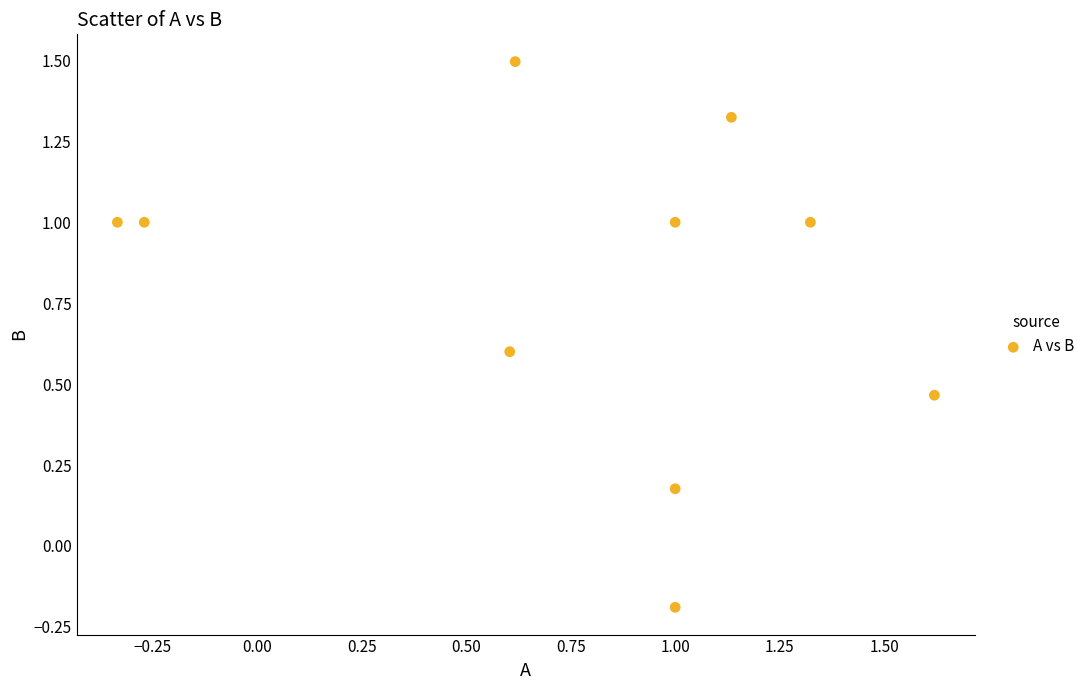

What is the average X value?

0.8